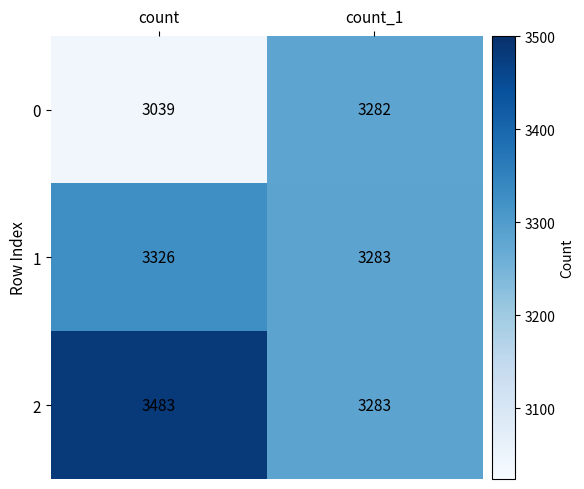

What is the average value of the 2 series?

3383